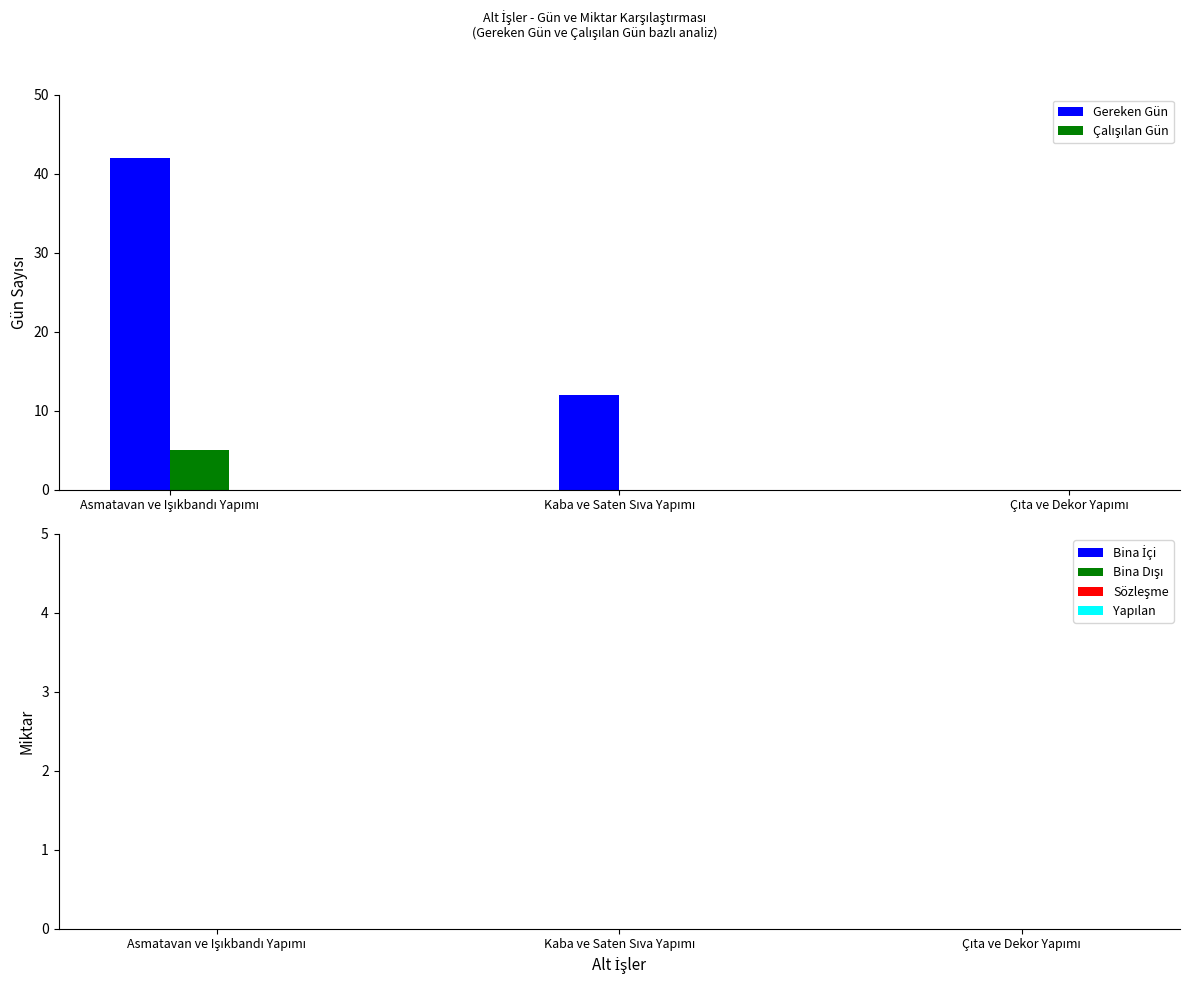

Are the bars grouped side by side (vs. stacked)?

Yes